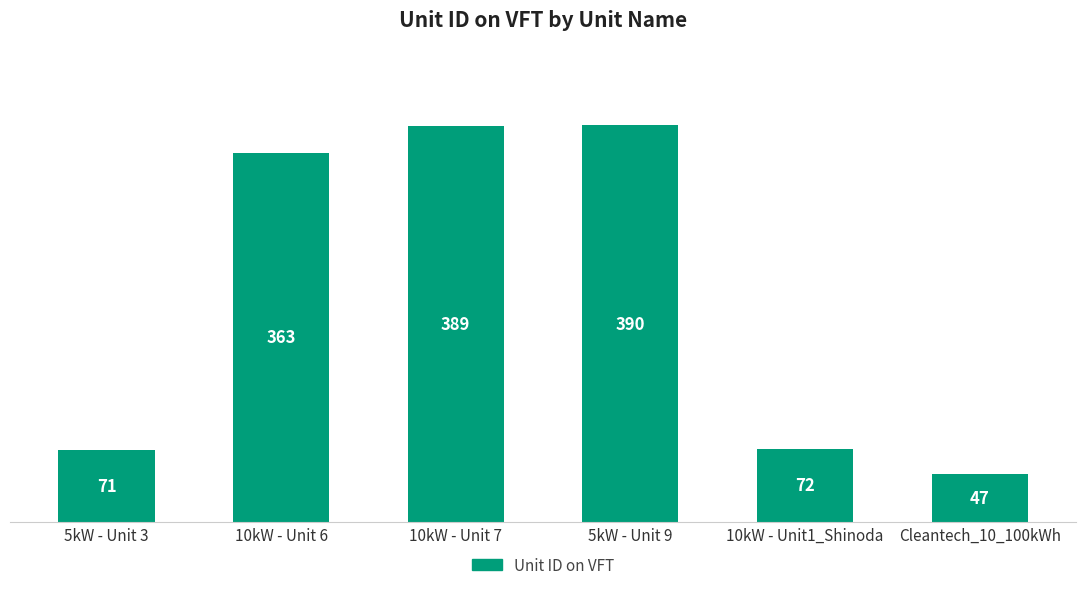

What is the label of the 6th bar from the right?

5kW - Unit 3